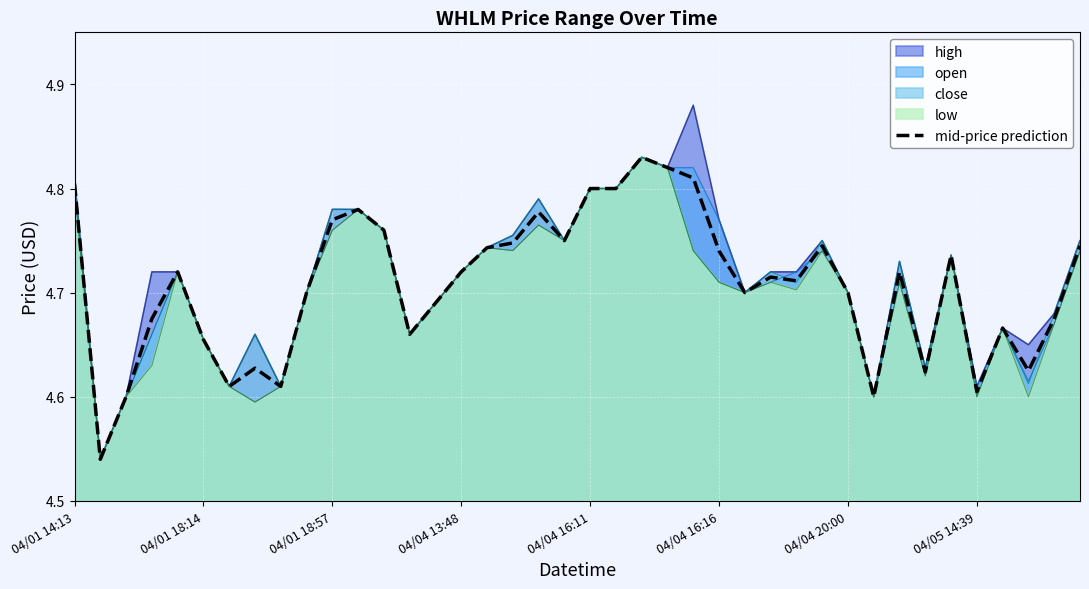

How many data points does each series have?

40